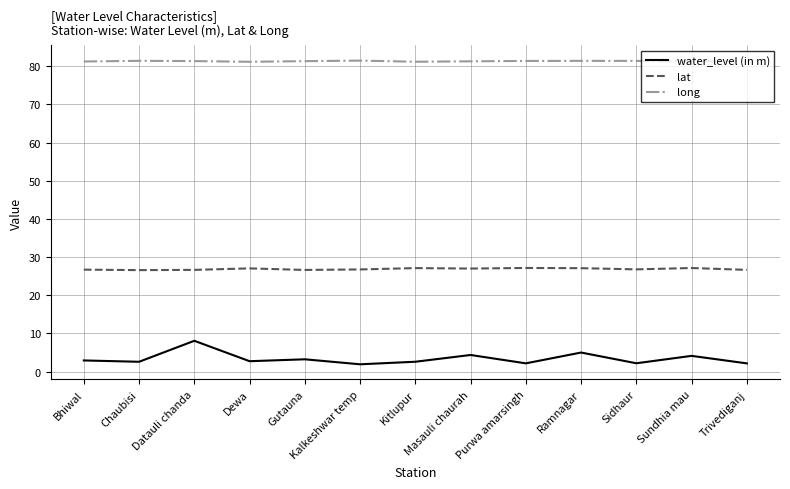

What are all the series names shown in the legend?

water_level (in m), lat, long